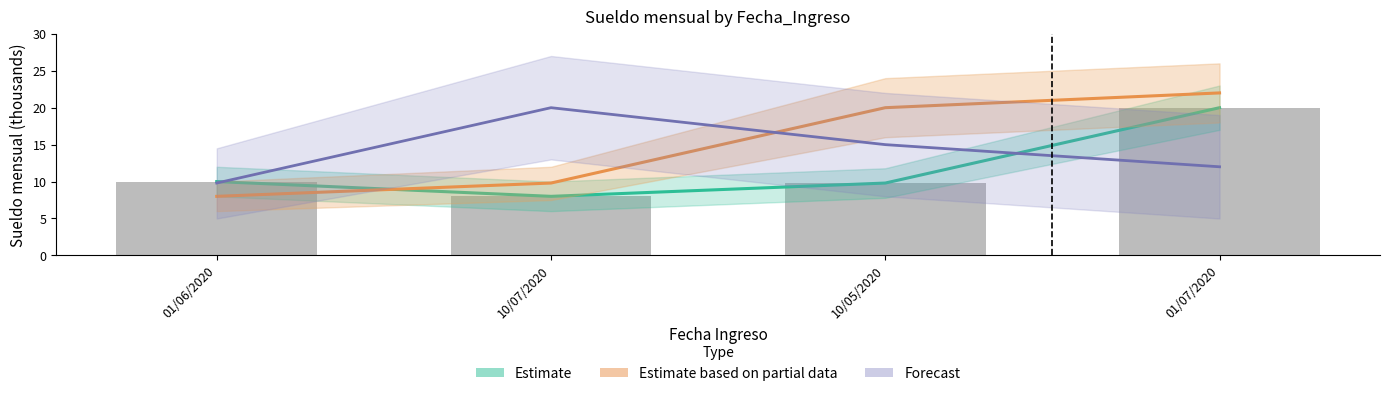

Which series has the largest total across all categories?

Estimate based on partial data